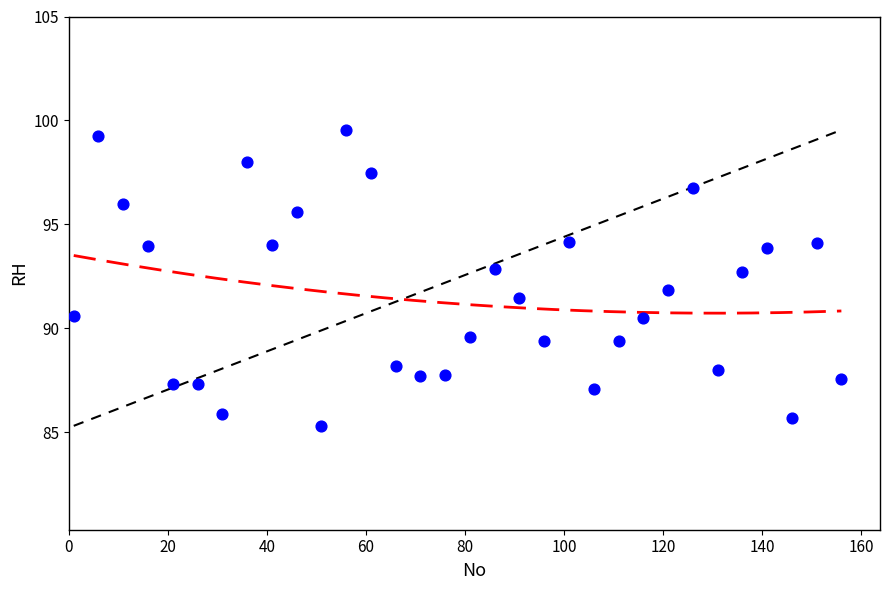

What is the range of Y values (max minus min)?

14.2